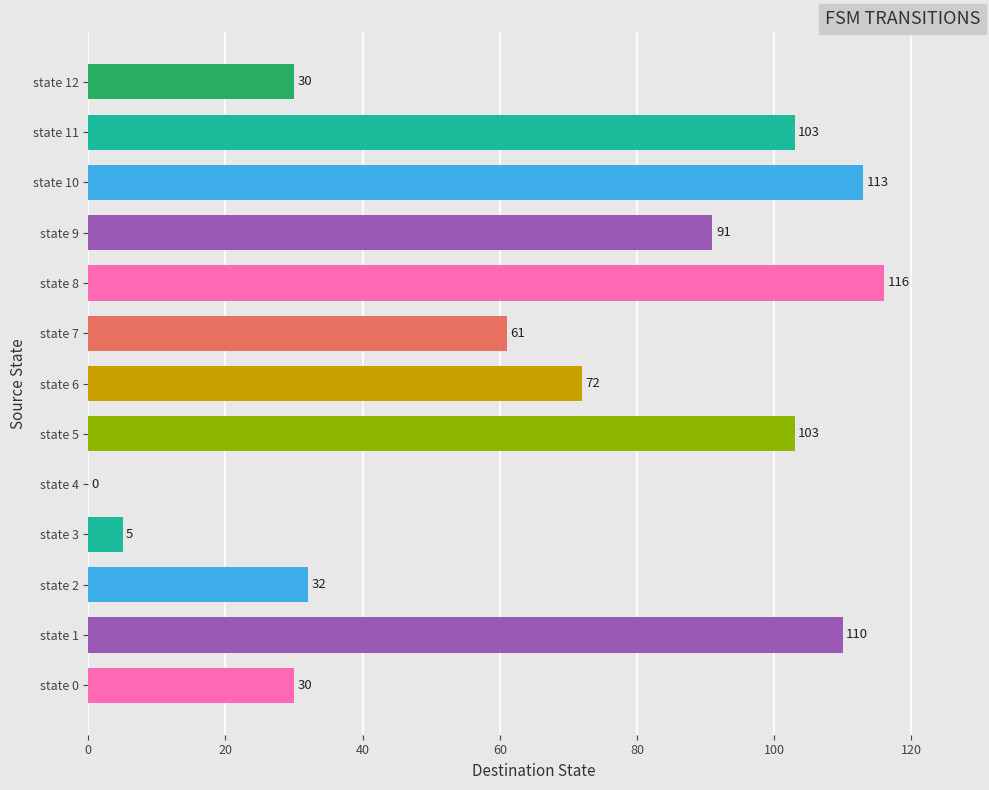

How many positive values are there?

12